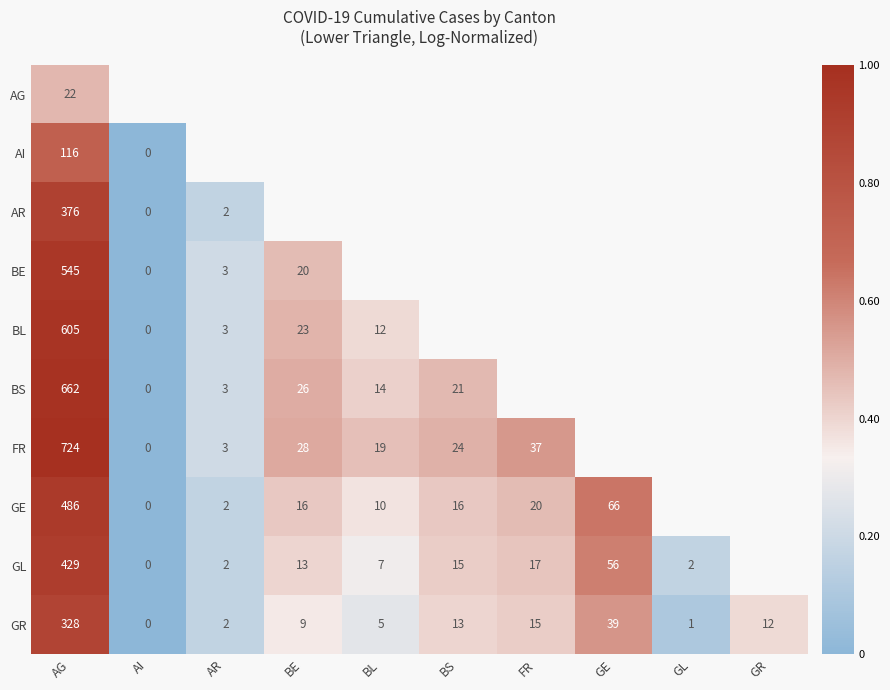

Rank the series by their maximum value, from highest to lowest.

FR, BS, BL, BE, GE, GL, AR, GR, AI, AG